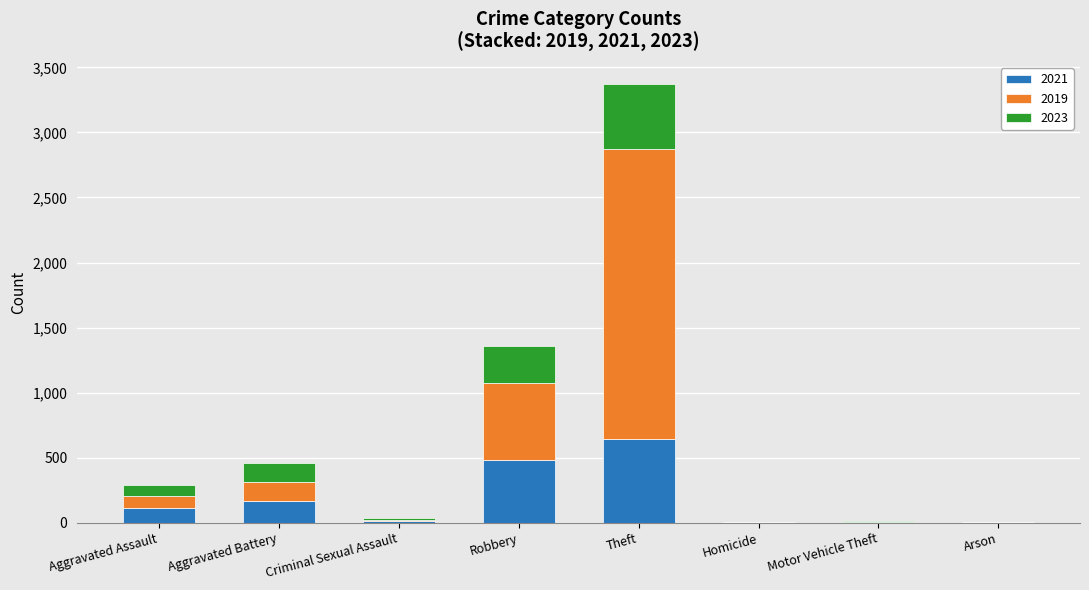

What is the total value across all series at Robbery?

1360